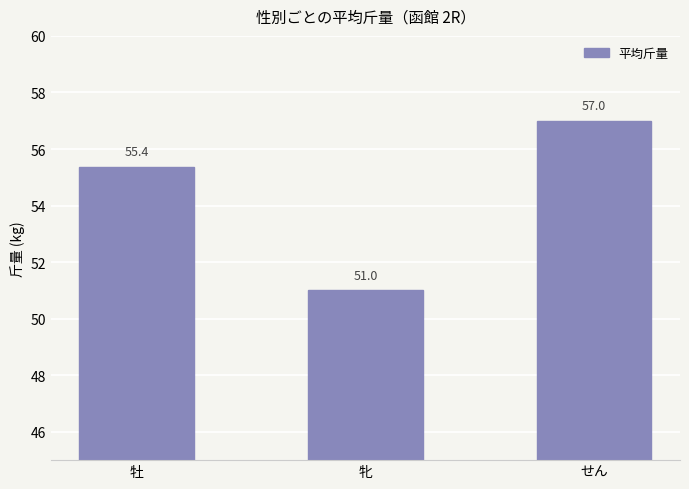

The chart shows a value of 51.0 at 牝. True or false?

True